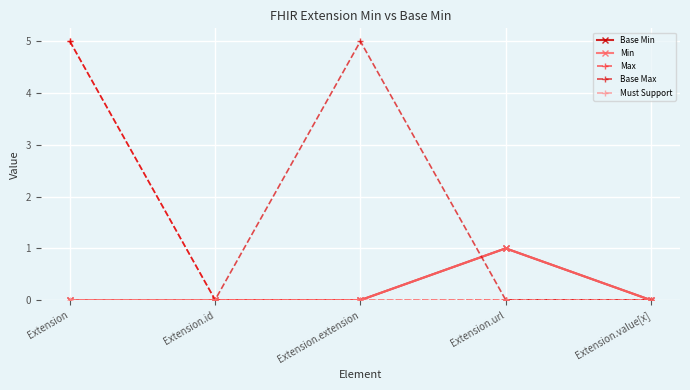

In Base Max, how many points are lower than both neighbors (excluding endpoints)?

1